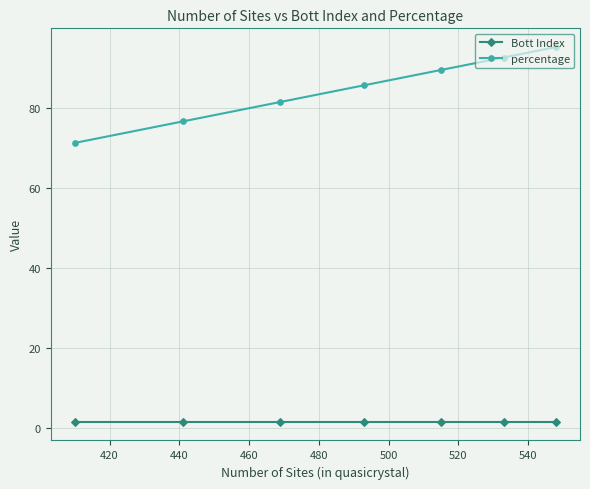

What is the value of the Bott Index point at the 3rd from the left?

1.5